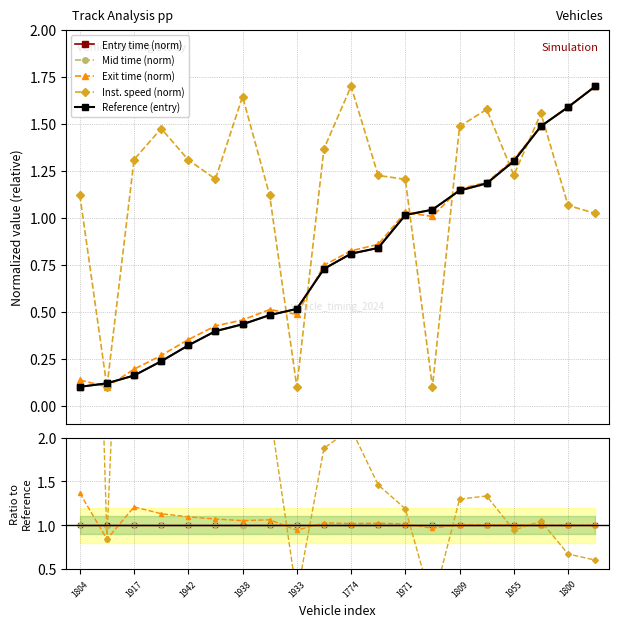

Is the value of Entry time (norm) at 1917 greater than the value of Mid time (norm) at 1955?

No